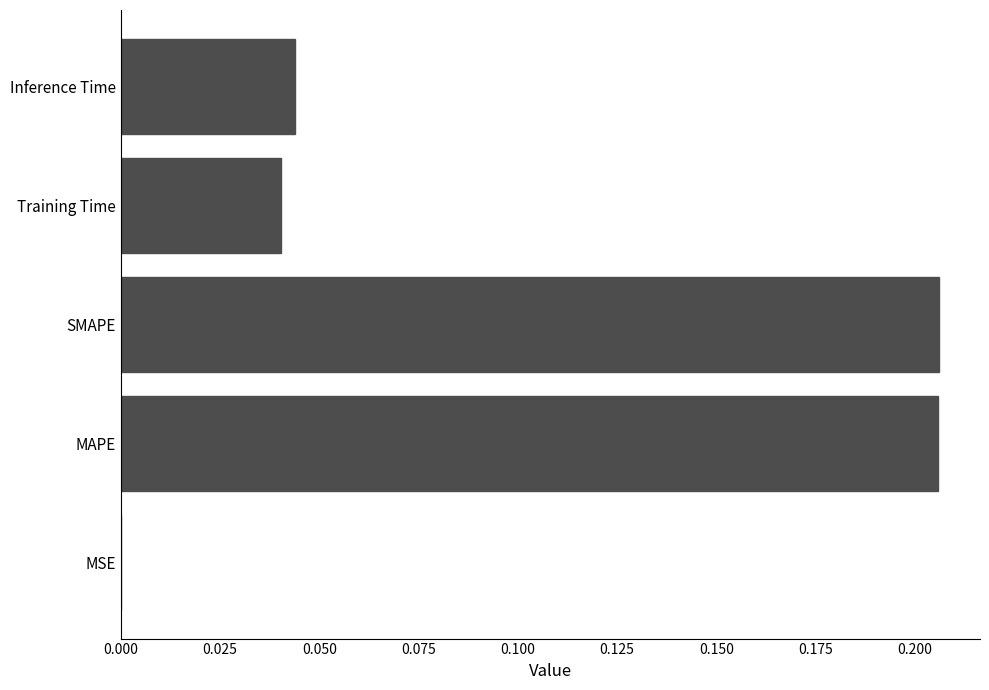

How many series are shown in this chart?

1